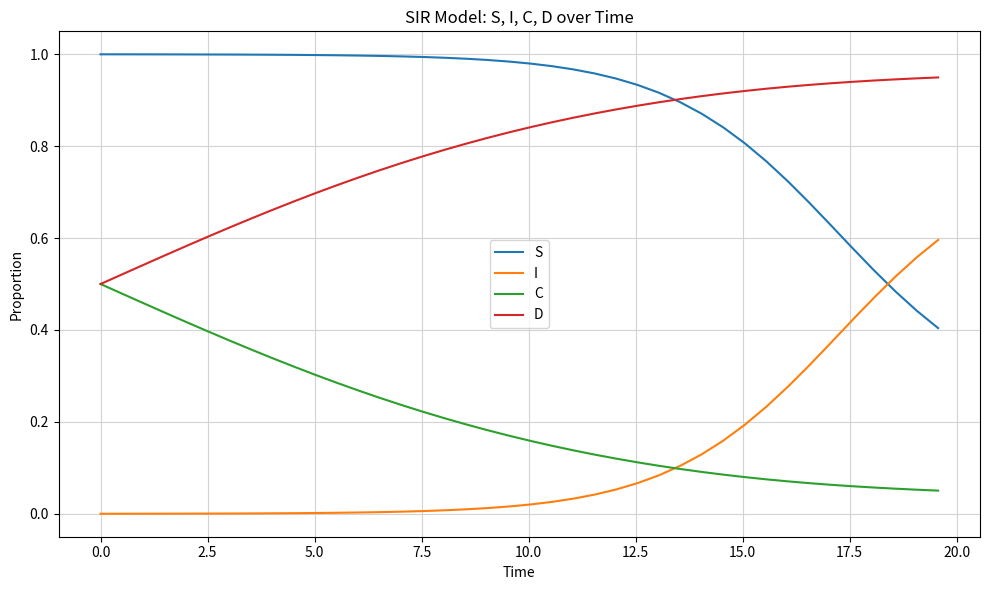

List the series in order of their peak value, lowest first.

C, I, D, S